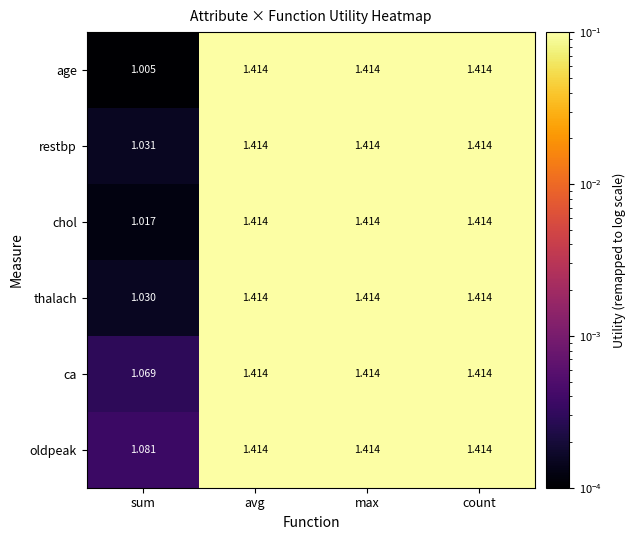

Which category has the lowest value across all series?

sum